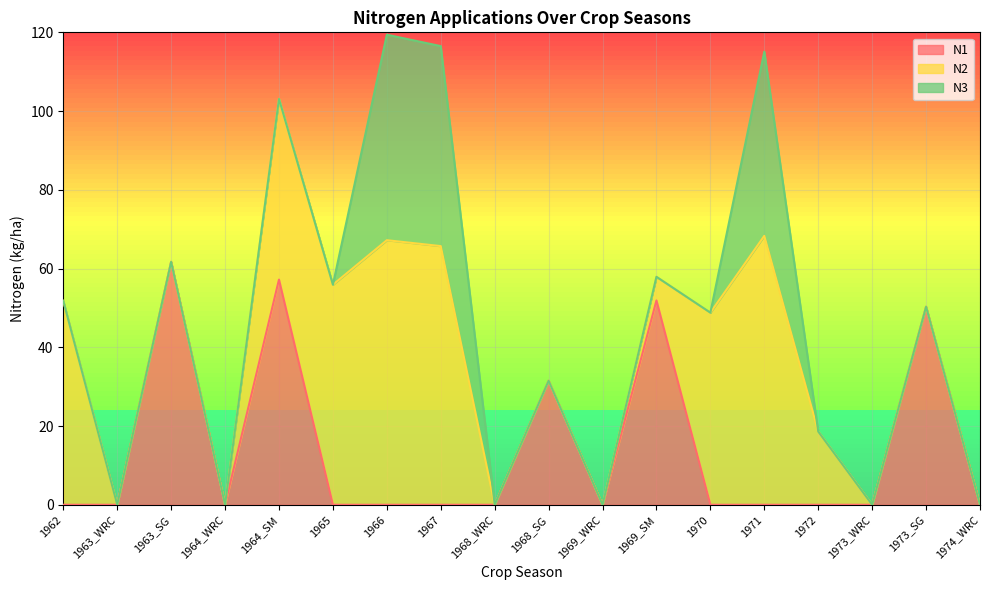

What are all the series names shown in the legend?

N1, N2, N3